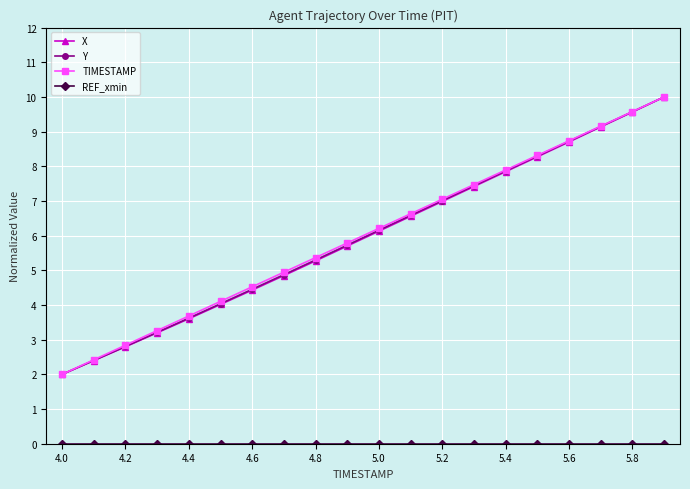

True or false: Y has more than 0 points higher than both neighbors.

False